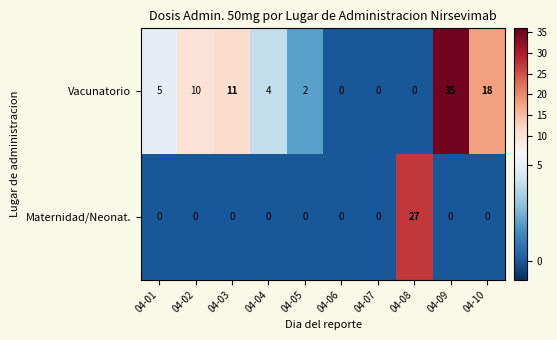

Reading right to left, what are all the values shown in this chart?

Vacunatorio: 18	35	0	0	0	2	4	11	10	5
Maternidad/Neonat.: 0	0	27	0	0	0	0	0	0	0